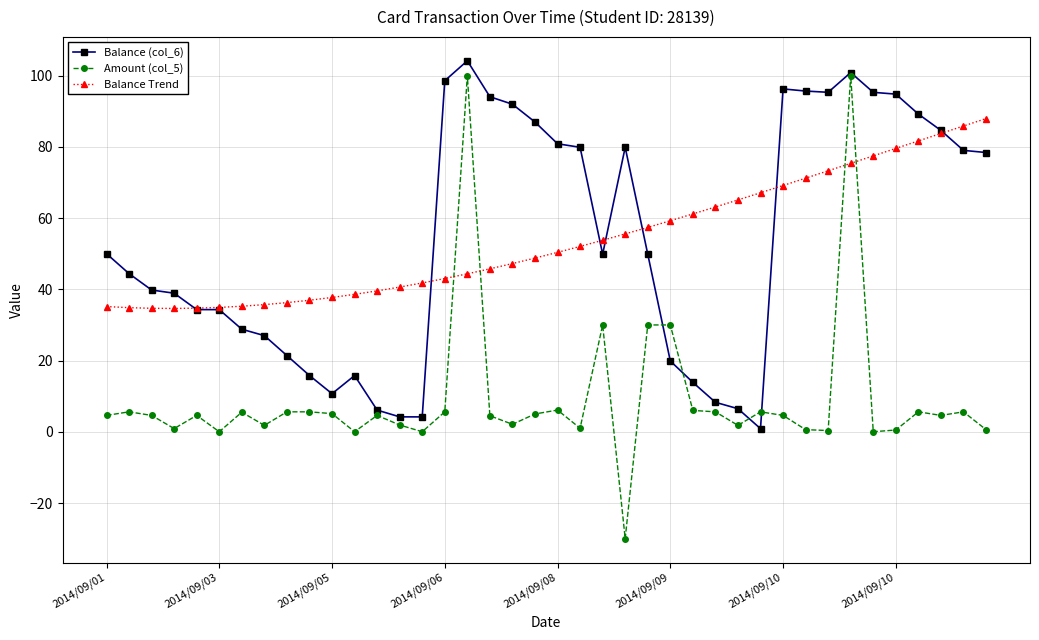

What is the lowest value of the Amount (col_5) series?

-30.0